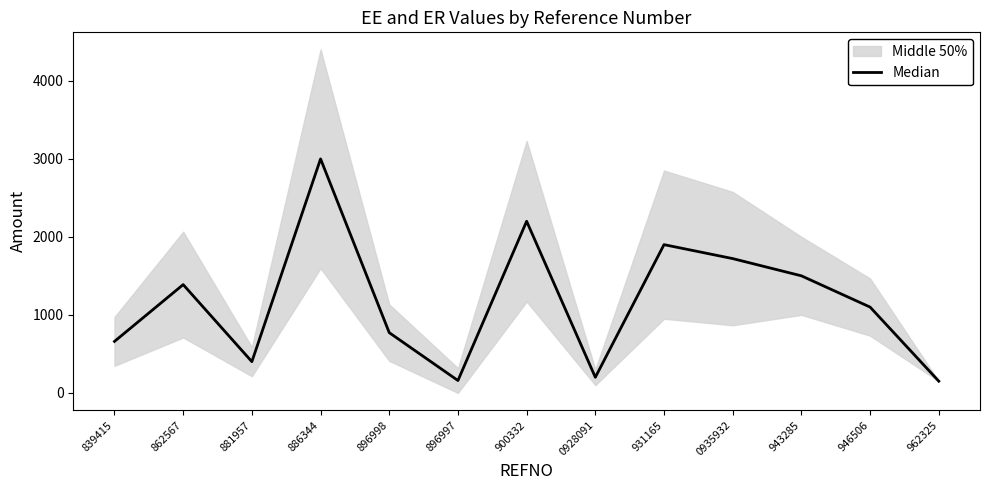

How many lines are shown in the chart?

1